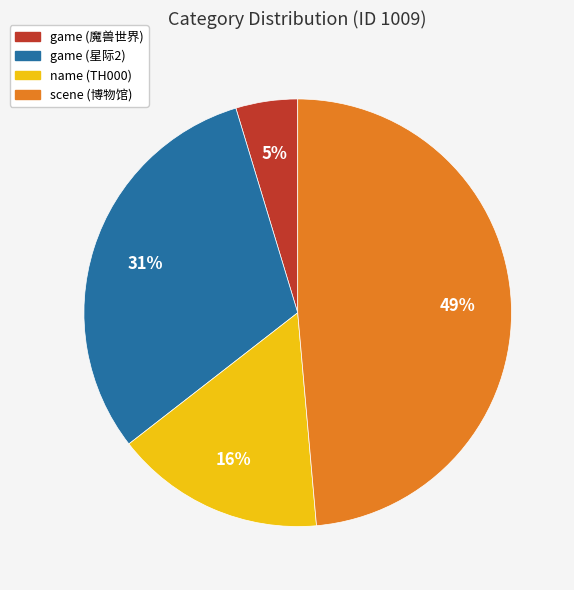

Which category has the smallest portion of the pie?

game (魔兽世界)